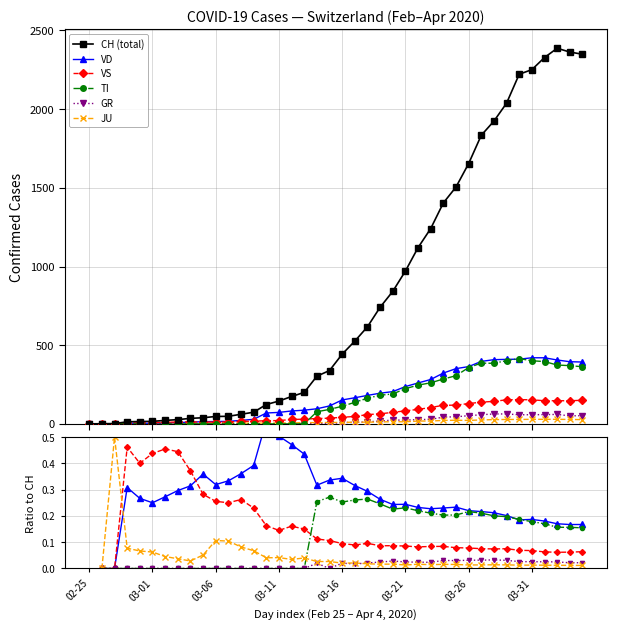

Does the chart display data point markers on the line(s)?

Yes